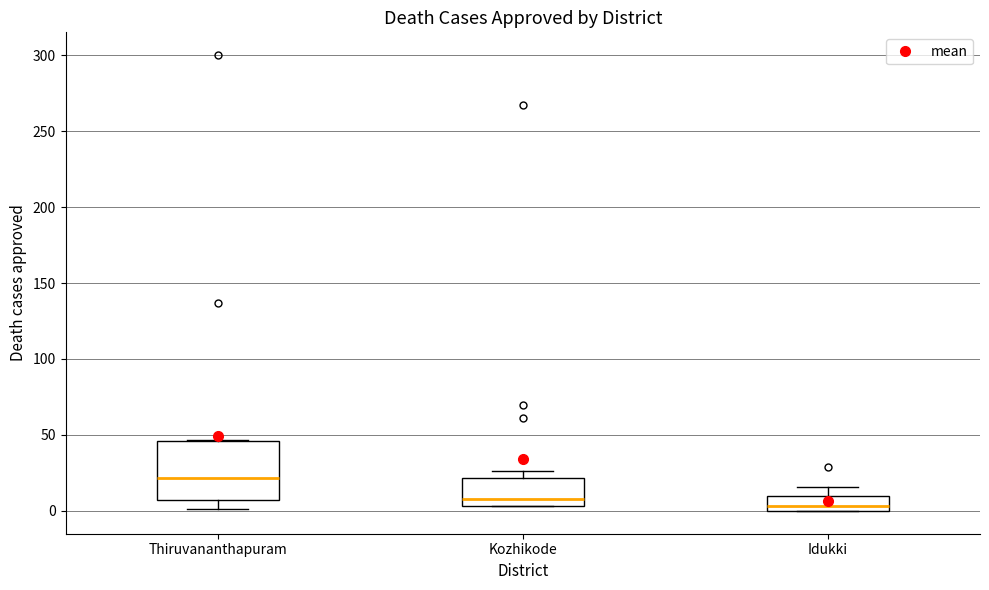

Reading left to right, read every box against the y-axis: the position of its median line, the range the box covers, and the ends of its whiskers. The values are not printed on the chart, so give them approximately, as read against the axis.

Thiruvananthapuram: median 20, box 5 to 45, whiskers 0 to 45
Kozhikode: median 10, box 5 to 20, whiskers 5 to 25
Idukki: median 5, box 0 to 10, whiskers 0 to 15